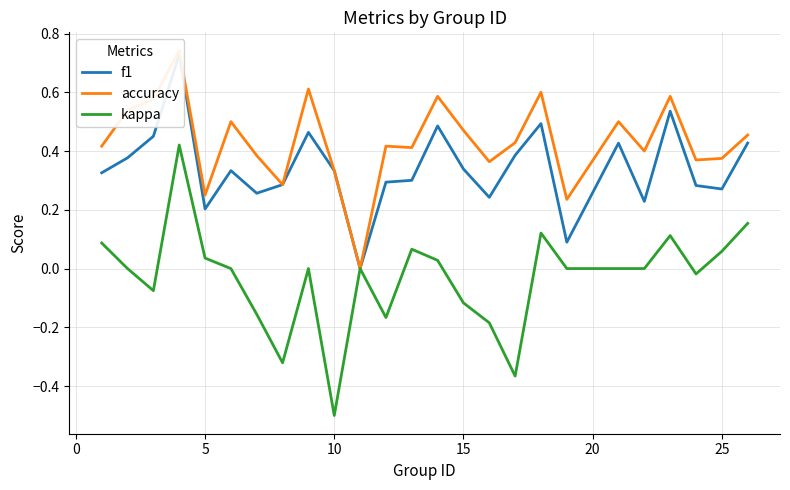

What are all the series names shown in the legend?

f1, accuracy, kappa